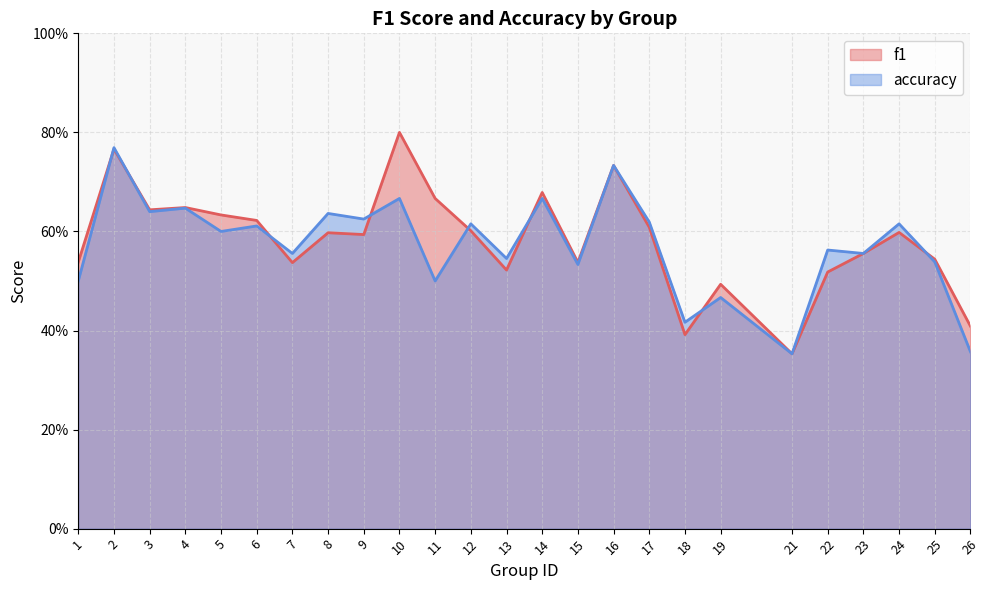

Rank the categories by accuracy value from highest to lowest.

2, 16, 10, 14, 4, 3, 8, 9, 17, 12, 24, 6, 5, 22, 7, 23, 13, 25, 15, 1, 11, 19, 18, 26, 21